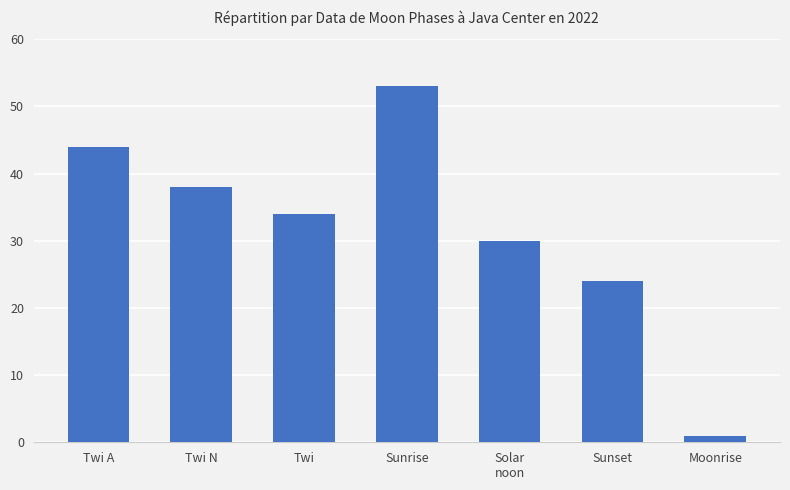

List the labels in order of value, largest first.

Sunrise, Twi A, Twi N, Twi, Solar
noon, Sunset, Moonrise